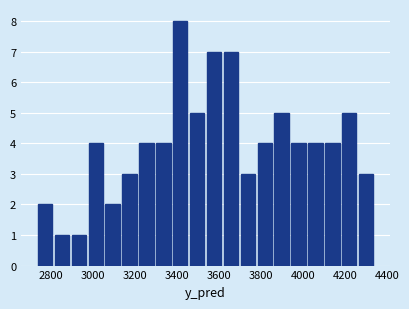

Reading left to right, transcribe this chart: for each bar, give the range it covers on the x-axis and its height. Neither the bar edges nor the heights are printed on the chart, so give them approximately, as read against the axes.

2740 to 2820: 2
2820 to 2900: 1
2900 to 2980: 1
2980 to 3060: 4
3060 to 3140: 2
3140 to 3220: 3
3220 to 3300: 4
3300 to 3380: 4
3380 to 3460: 8
3460 to 3540: 5
3540 to 3620: 7
3620 to 3700: 7
3700 to 3780: 3
3780 to 3860: 4
3860 to 3940: 5
3940 to 4020: 4
4020 to 4100: 4
4100 to 4180: 4
4180 to 4260: 5
4260 to 4340: 3